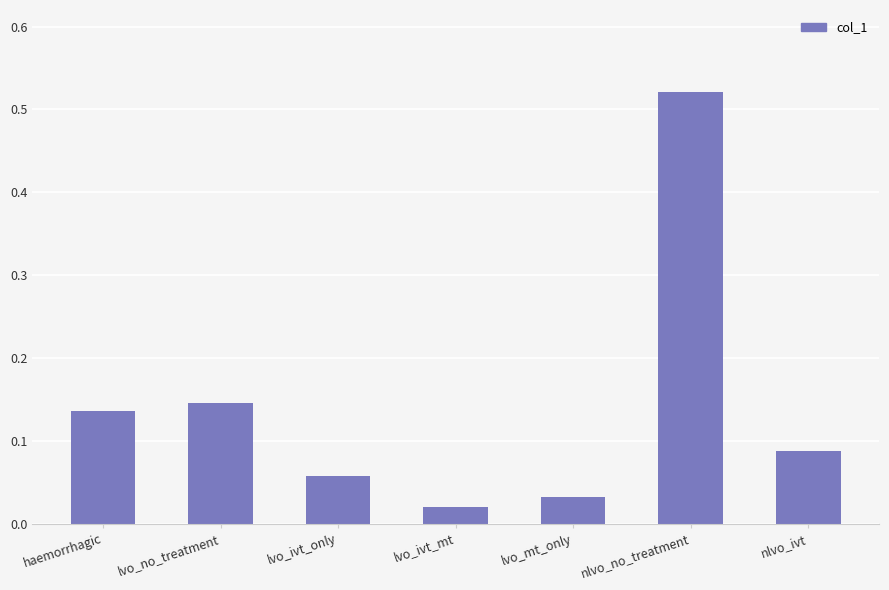

What is the sum of all values?

1.0